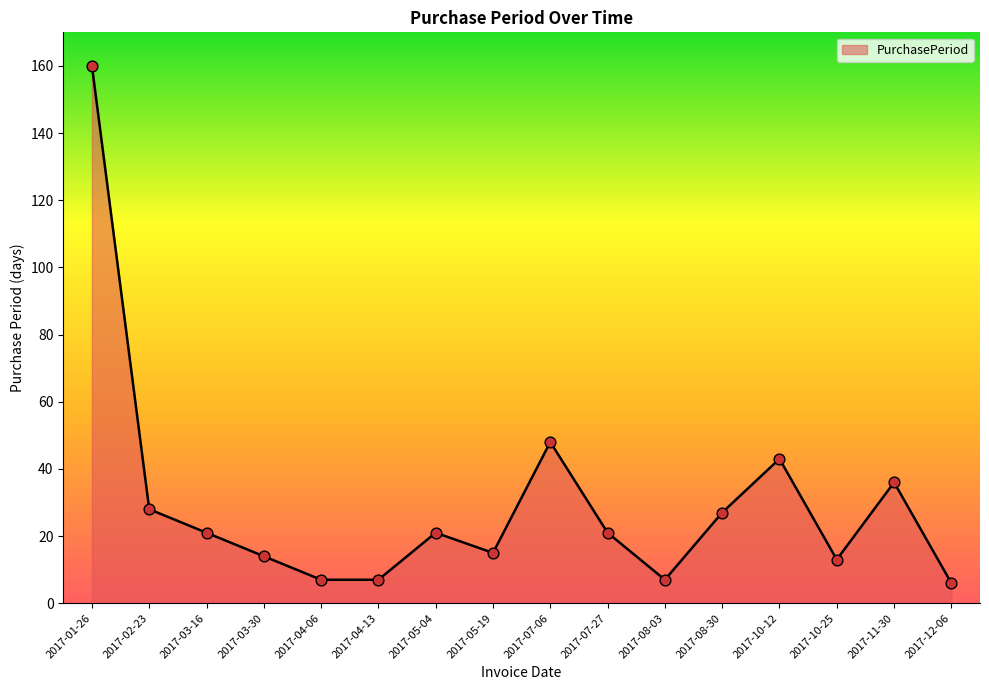

Approximately how many times larger is the value at 2017-07-06 compared to 2017-03-16?

2.3